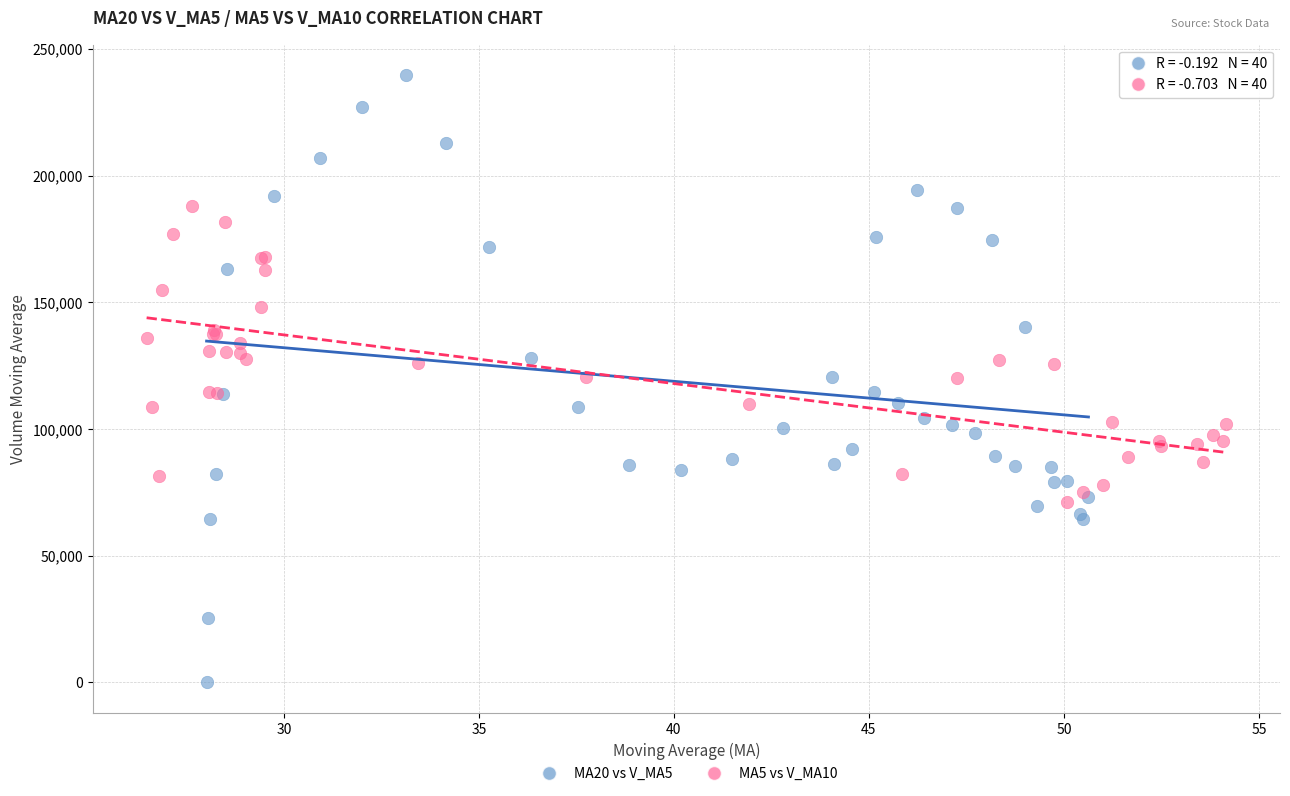

Which series contains the lowest Y value?

MA20 vs V_MA5